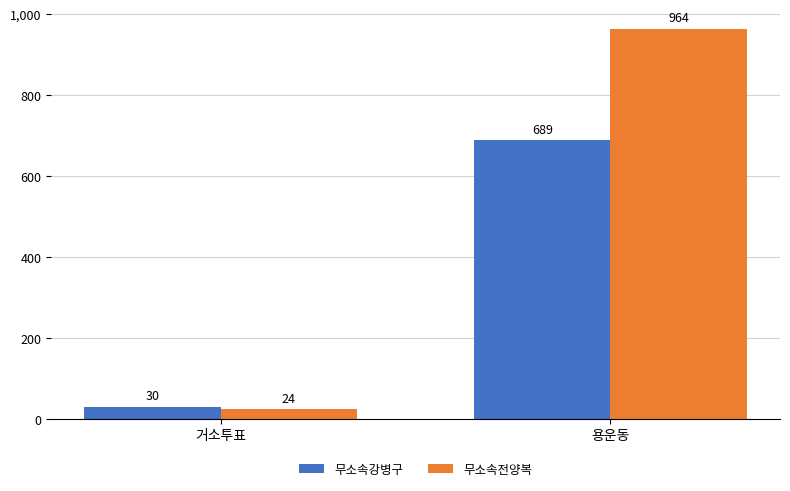

What is the difference between the maximum and minimum values in the 무소속전양복 series?

940